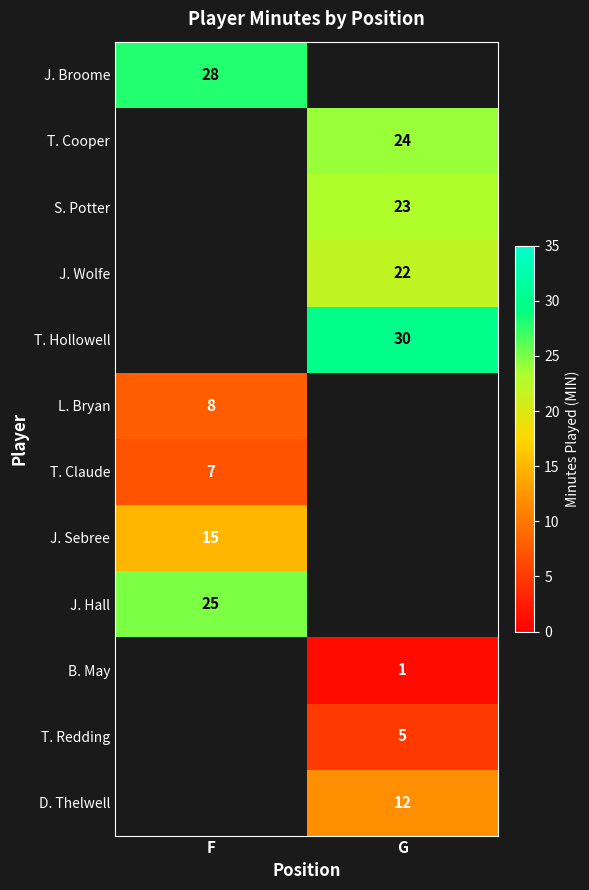

The value of T. Cooper at G is 41. True or false?

False